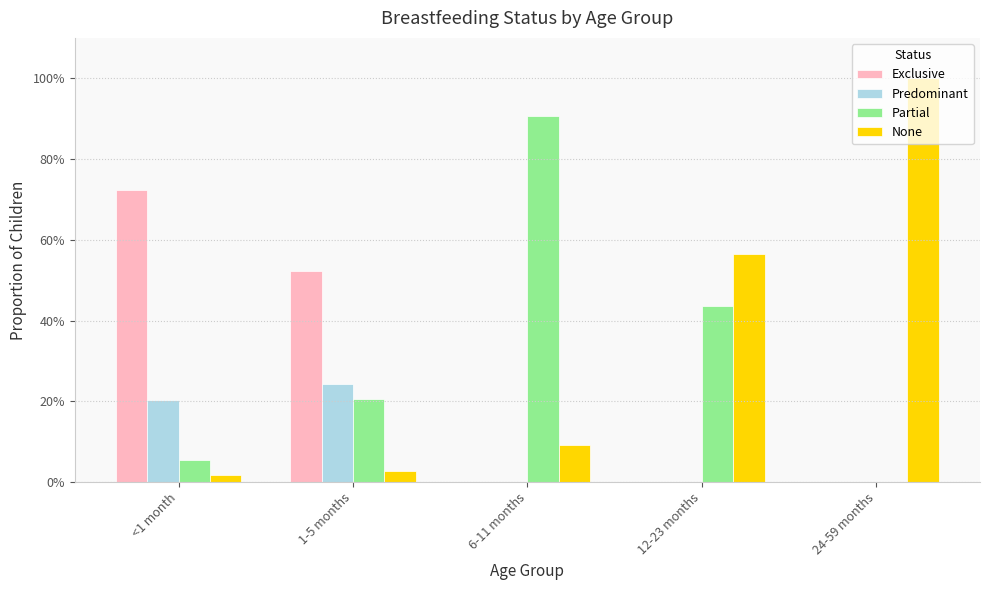

Reading left to right, list all the values displayed in this chart.

Exclusive: 0.7	0.5	0.0	0.0	0.0
Predominant: 0.2	0.2	0.0	0.0	0.0
Partial: 0.1	0.2	0.9	0.4	0.0
None: 0.0	0.0	0.1	0.6	1.0